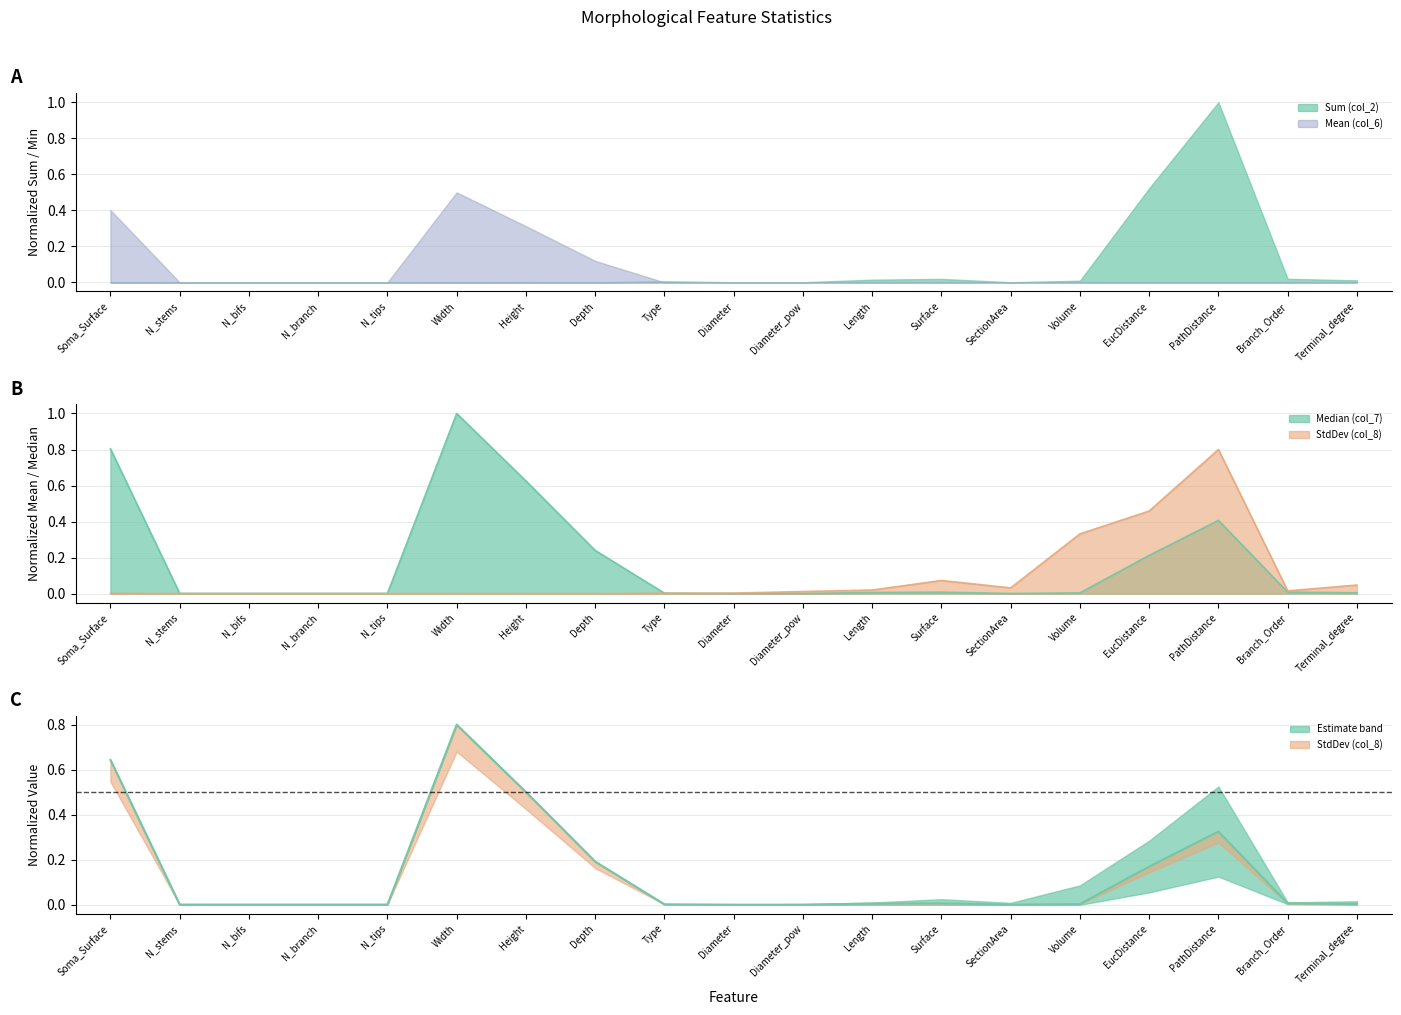

Is the value of StdDev (col_8) at Soma_Surface greater than the value of Median (col_7) at PathDistance?

No